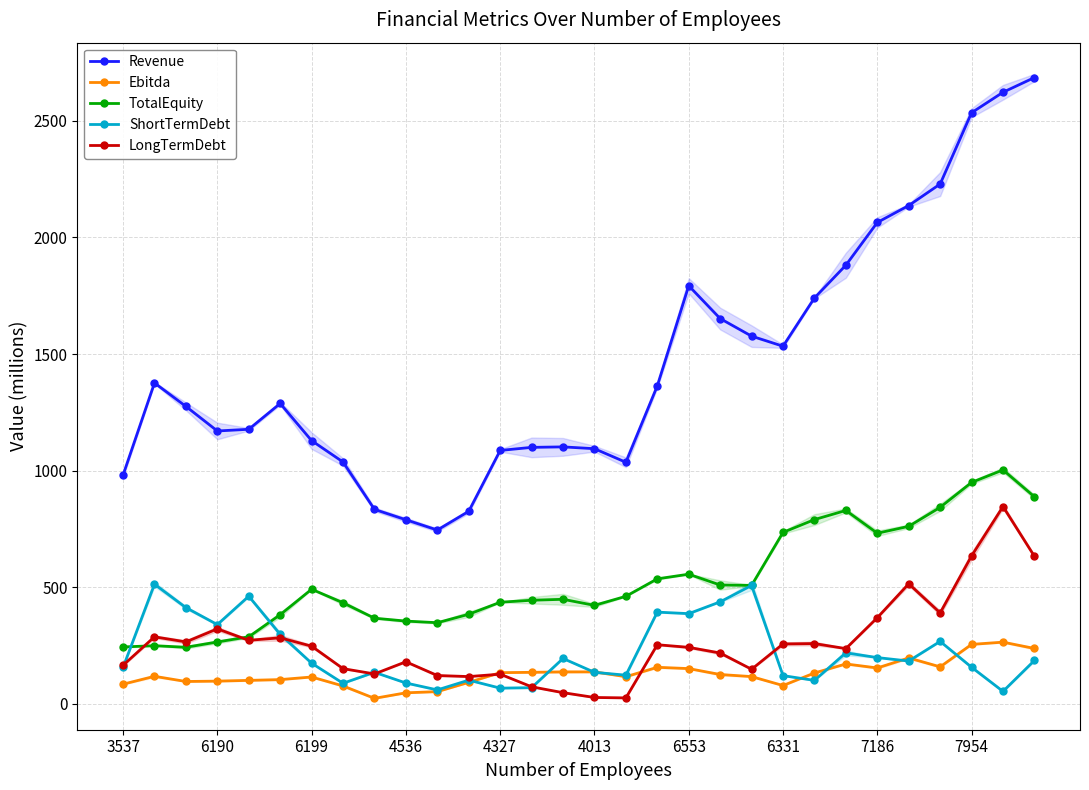

What is the maximum value for Revenue?

2685.2